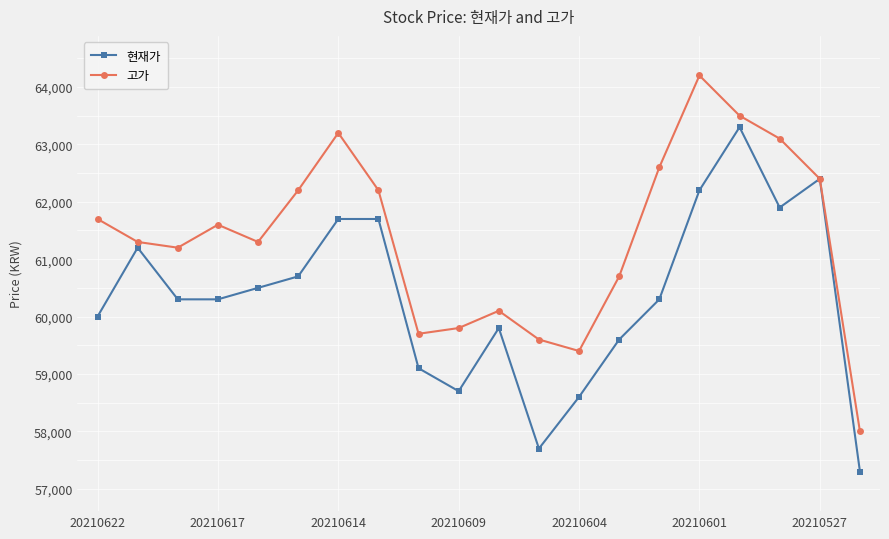

In 고가, how many points are lower than both neighbors (excluding endpoints)?

4